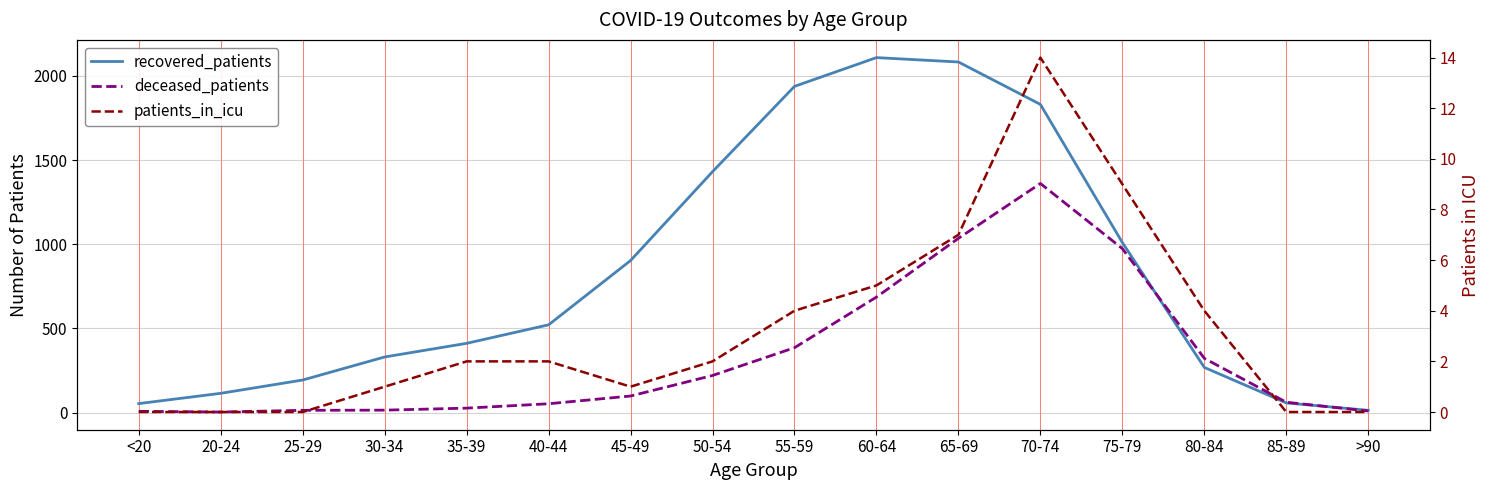

At how many categories does at least one series exceed 1418?

5